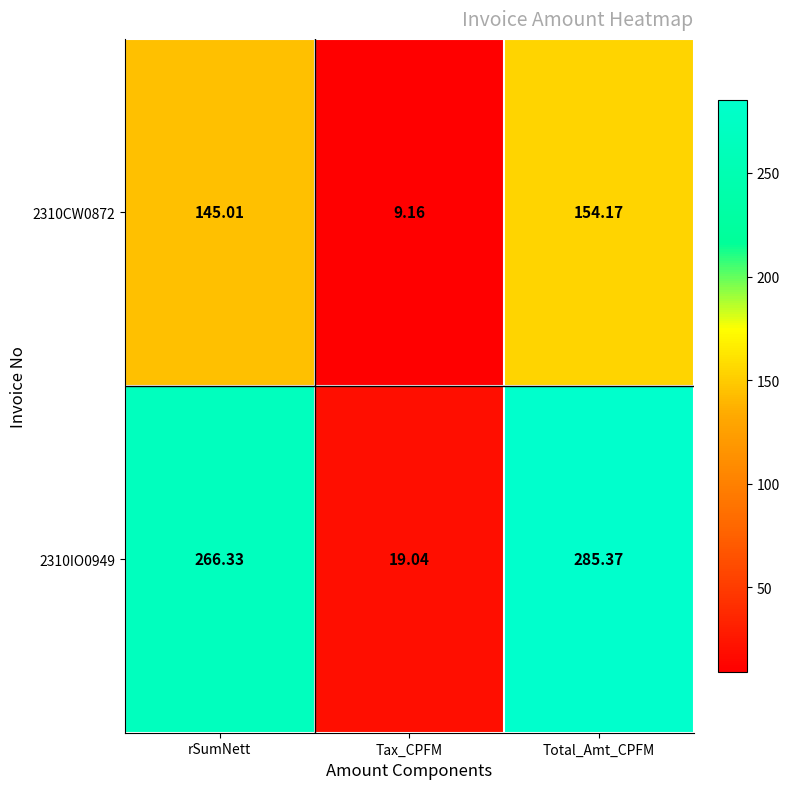

At which label is 2310IO0949 closest to 152?

rSumNett